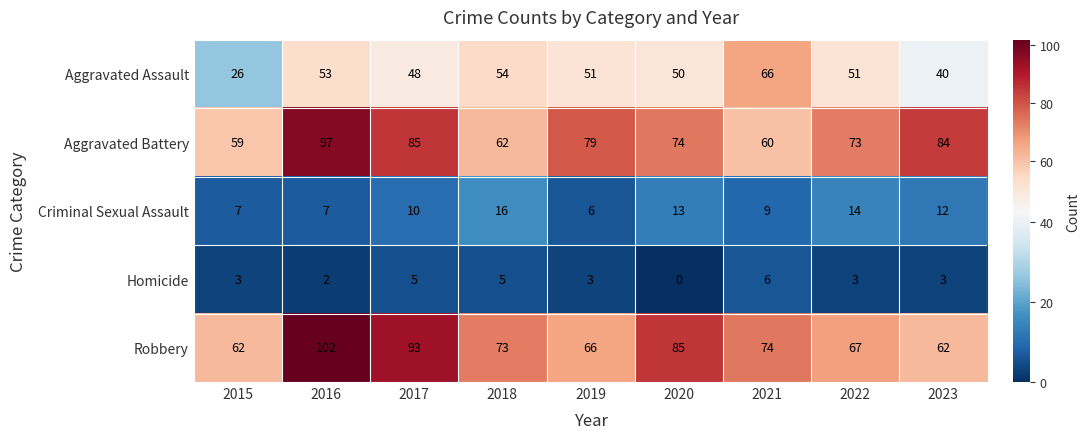

What is the sum of all Criminal Sexual Assault values?

94